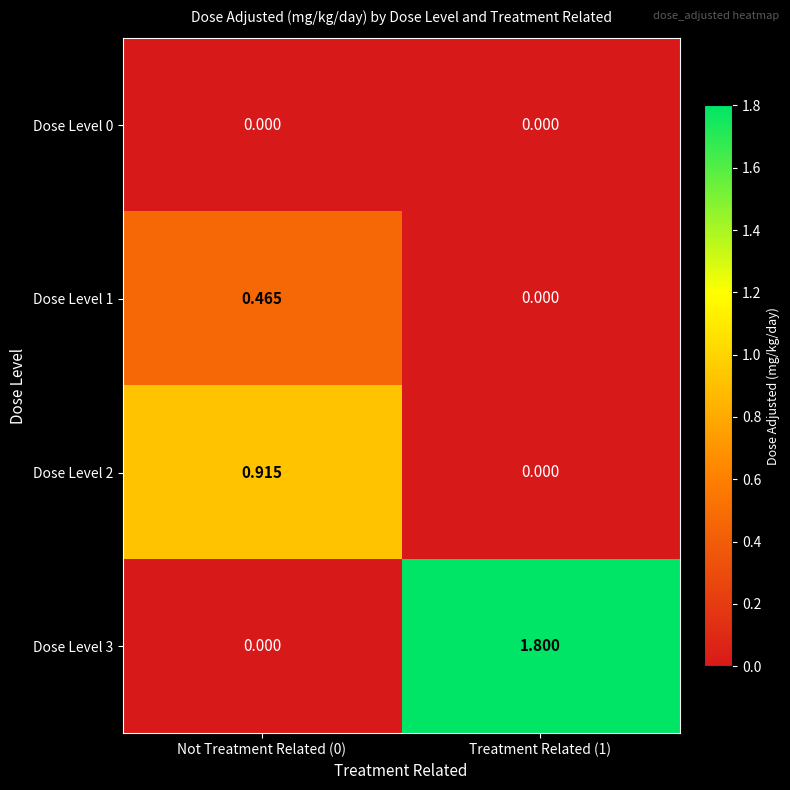

Is the value of Dose Level 3 at Treatment Related (1) greater than the value of Dose Level 0 at Not Treatment Related (0)?

Yes